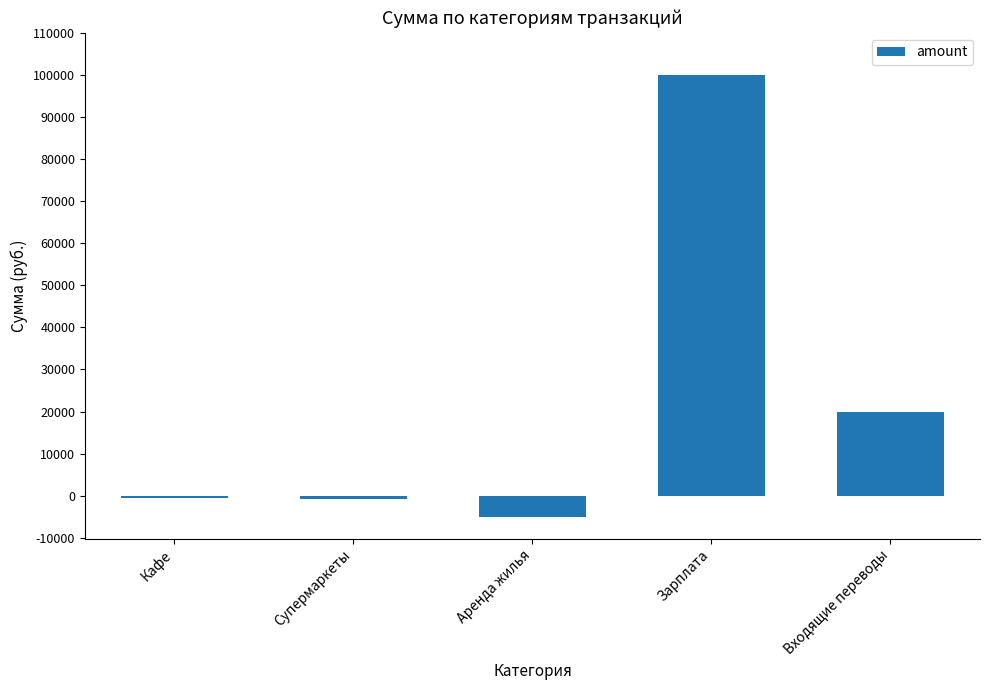

What is the approximate value at Супермаркеты?

-685